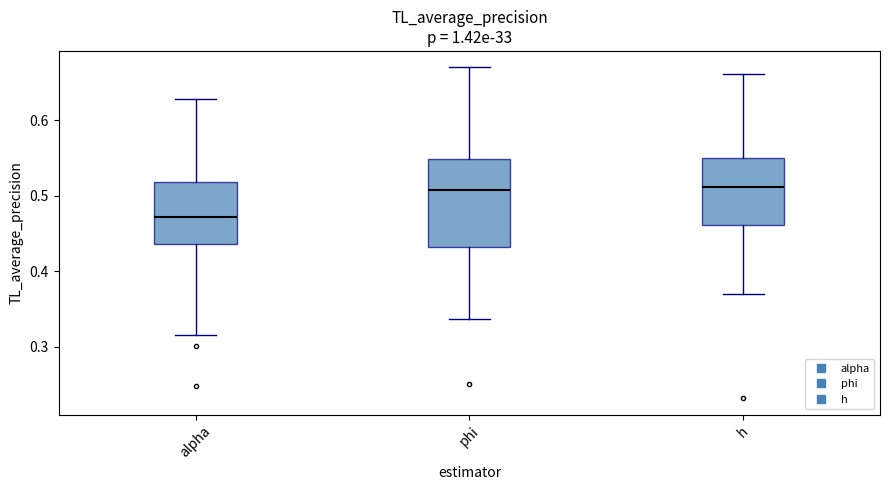

Reading left to right, transcribe this box plot: for each box, give where its median line is, the range the box spans, and where its two whiskers end, as read against the y-axis. The values are not printed on the chart, so give them approximately, as read against the axis.

alpha: median 0.47, box 0.44 to 0.52, whiskers 0.31 to 0.63
phi: median 0.51, box 0.43 to 0.55, whiskers 0.34 to 0.67
h: median 0.51, box 0.46 to 0.55, whiskers 0.37 to 0.66